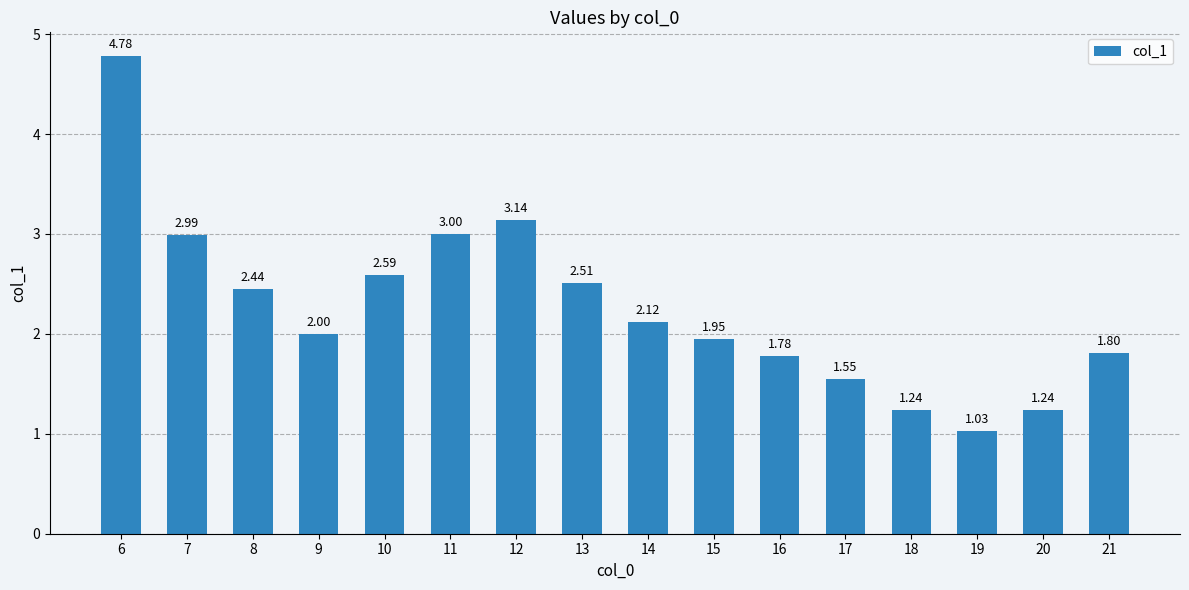

What is the value of the 4th bar from the left?

2.0